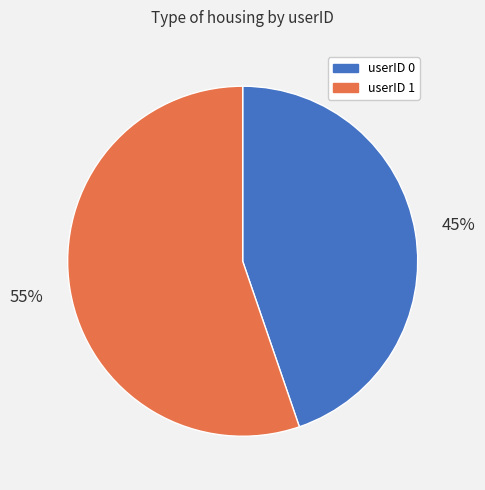

Which category accounts for the majority?

userID 1